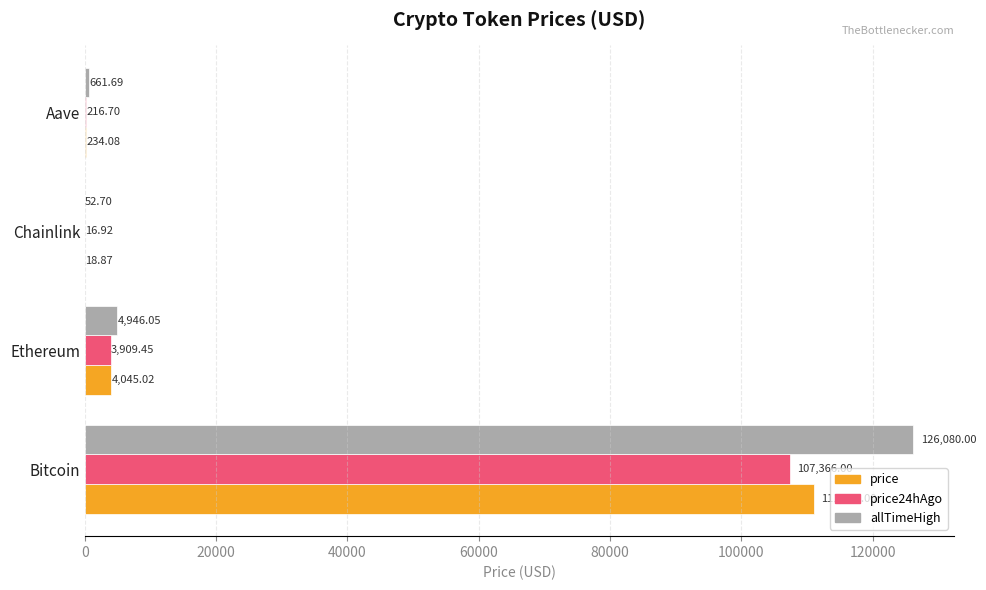

At which category is the sum across all series the highest?

Bitcoin